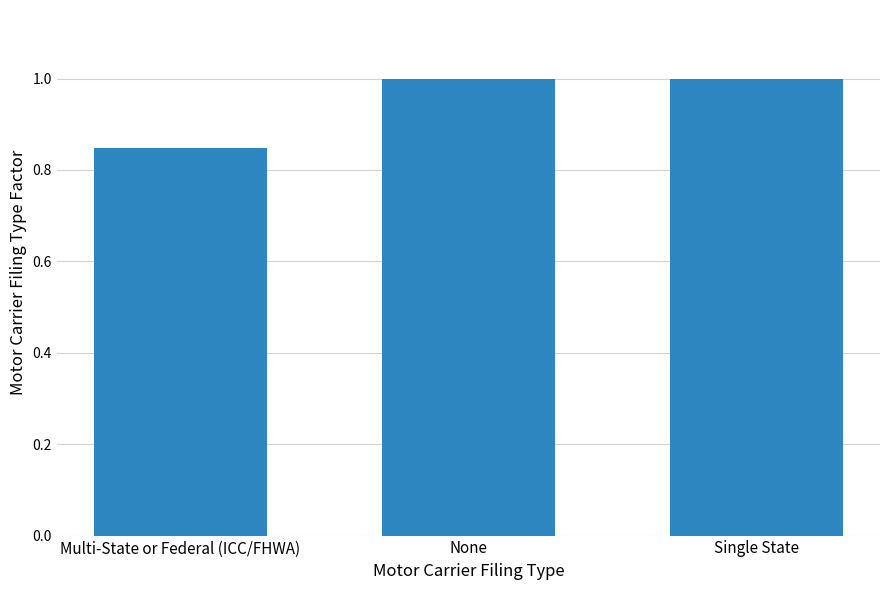

What is the sum of all values?

2.8